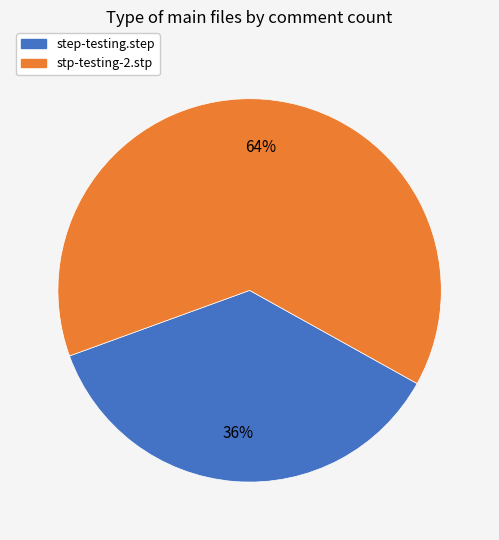

Do stp-testing-2.stp and step-testing.step together represent more than half of the pie?

Yes